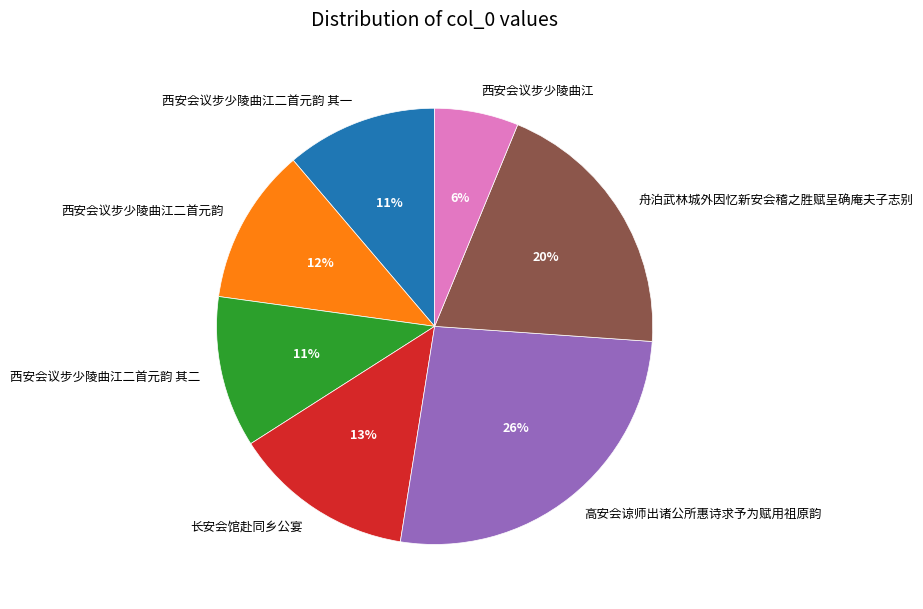

What percentage is the 西安会议步少陵曲江二首元韵 slice, to the nearest percent?

12%